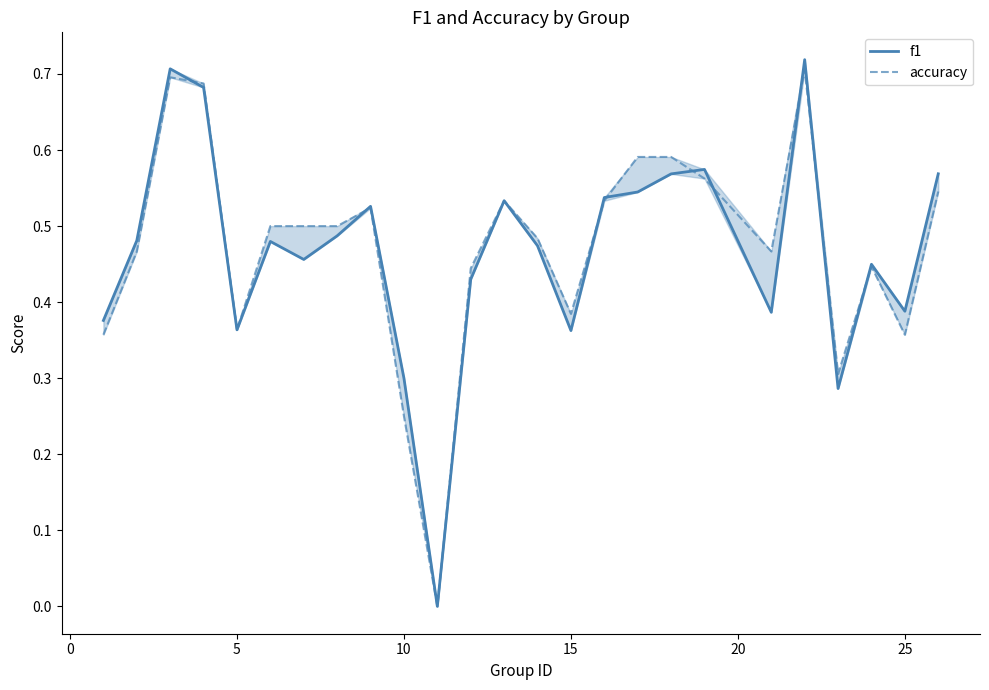

True or false: f1 and accuracy intersect in this chart.

True